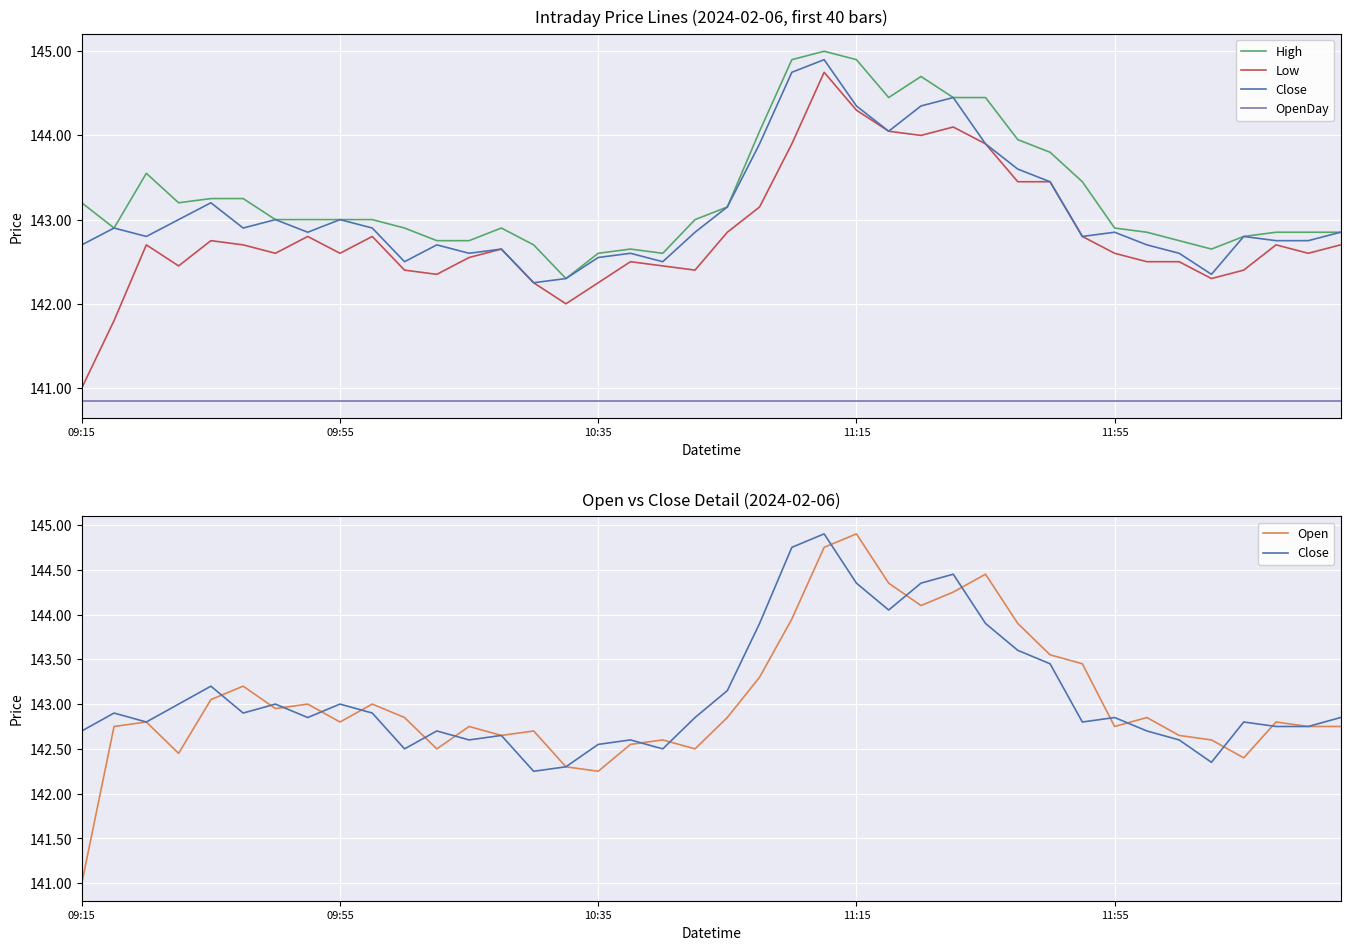

True or false: OpenDay has a value of 56.2 at 15.

False